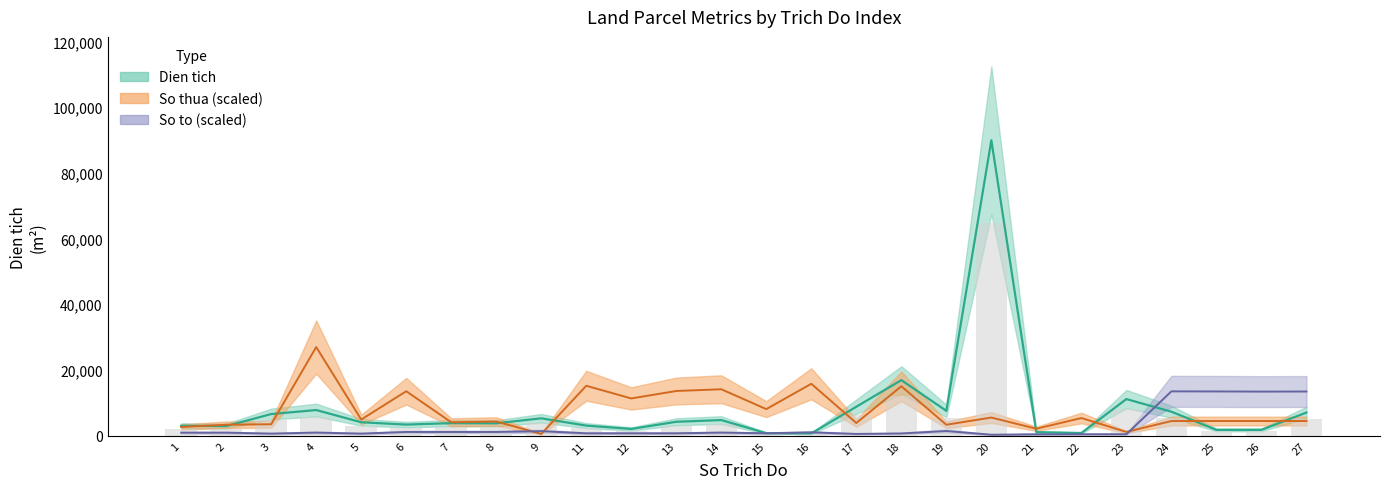

Reading left to right, what are all the values shown in this chart?

Dien tich: 1=3011.0	2=2918.0	3=6578.0	4=7800.3	5=4080.8	6=3374.5	7=3810.6	8=3764.5	9=5284.9	11=3065.0	12=2051.3	13=4226.9	14=4745.4	15=775.9	16=699.2	17=8805.6	18=16909.6	19=7553.8	20=89900.0	21=1073.7	22=807.2	23=11138.4	24=7295.0	25=1769.0	26=1769.0	27=7042.0
So thua: 1=2644.1	2=3324.0	3=3475.1	4=26970.0	5=4910.5	6=13522.8	7=4079.5	8=4306.1	9=528.8	11=15184.8	12=11331.9	13=13598.3	14=14127.1	15=8083.4	16=15789.2	17=3852.9	18=15033.7	19=3324.0	20=5514.9	21=2115.3	22=5363.8	23=1133.2	24=4457.2	25=4457.2	26=4457.2	27=4457.2
So to: 1=911.8	2=911.8	3=623.9	4=935.8	5=623.9	6=1127.7	7=1127.7	8=1127.7	9=1367.7	11=719.8	12=719.8	13=719.8	14=935.8	15=719.8	16=1007.8	17=527.9	18=671.9	19=1415.7	20=287.9	21=407.9	22=431.9	23=431.9	24=13485.0	25=13461.0	26=13413.0	27=13437.0